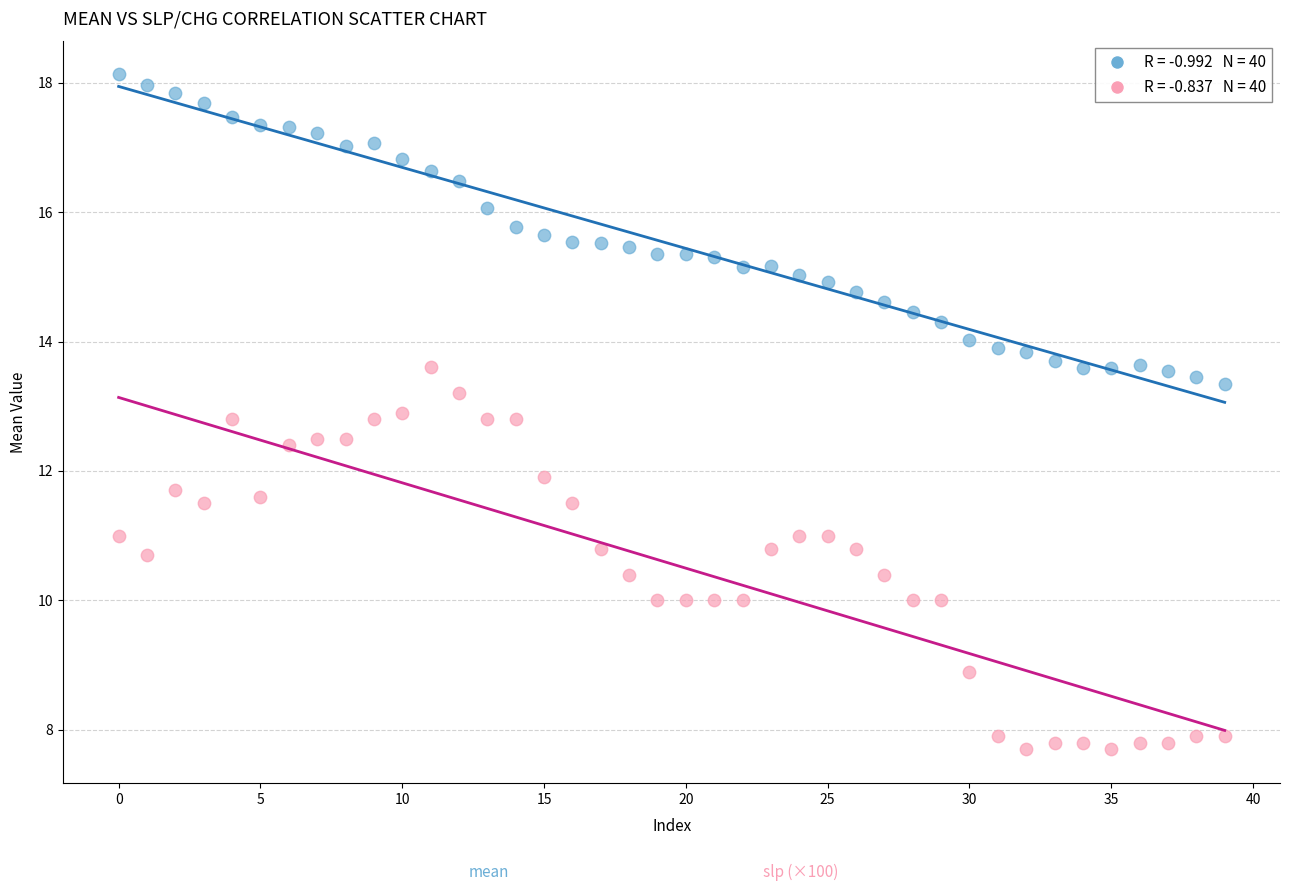

Across all data points, what is the range of Y values (max minus min)?

10.4